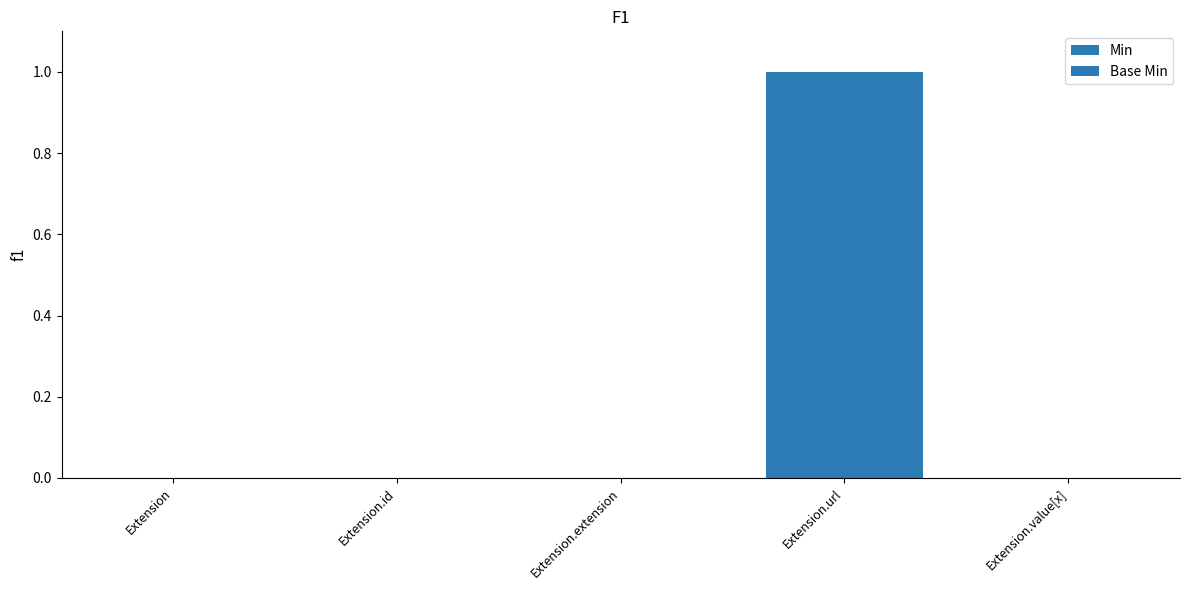

Count the number of data series in this chart.

2